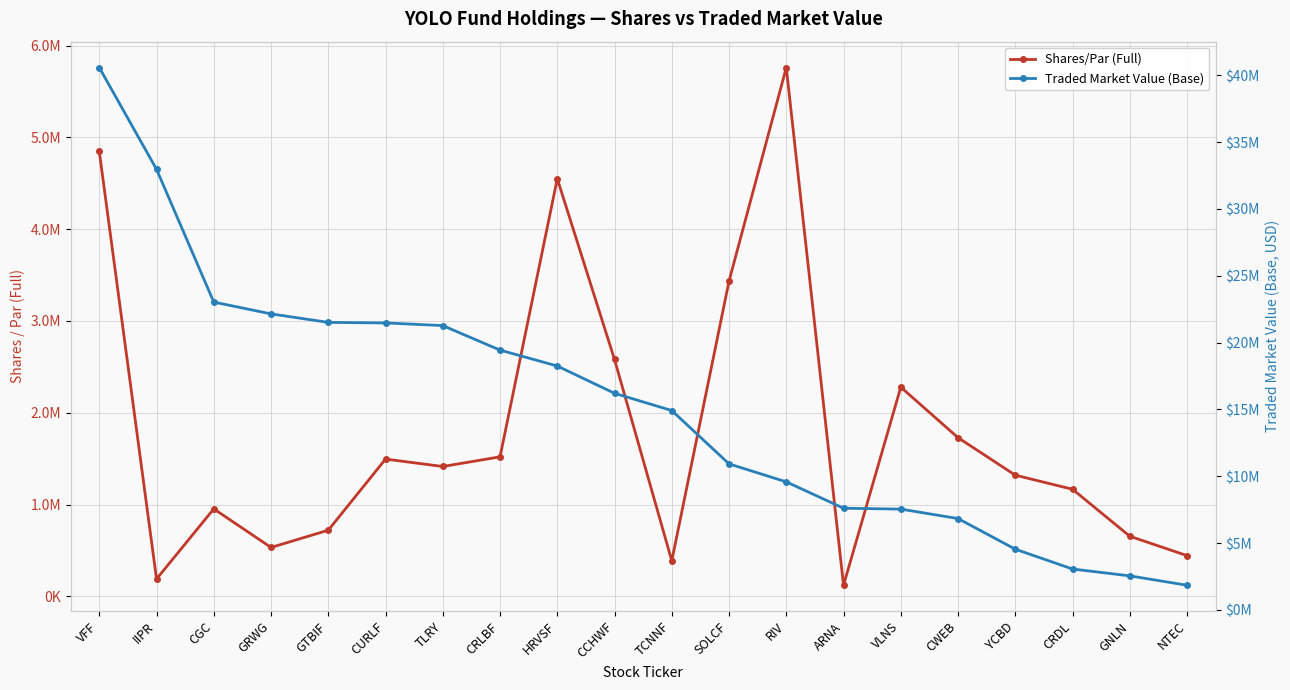

Rank the categories by Shares/Par (Full) value from highest to lowest.

RIV, VFF, HRVSF, SOLCF, CCHWF, VLNS, CWEB, CRLBF, CURLF, TLRY, YCBD, CRDL, CGC, GTBIF, GNLN, GRWG, NTEC, TCNNF, IIPR, ARNA